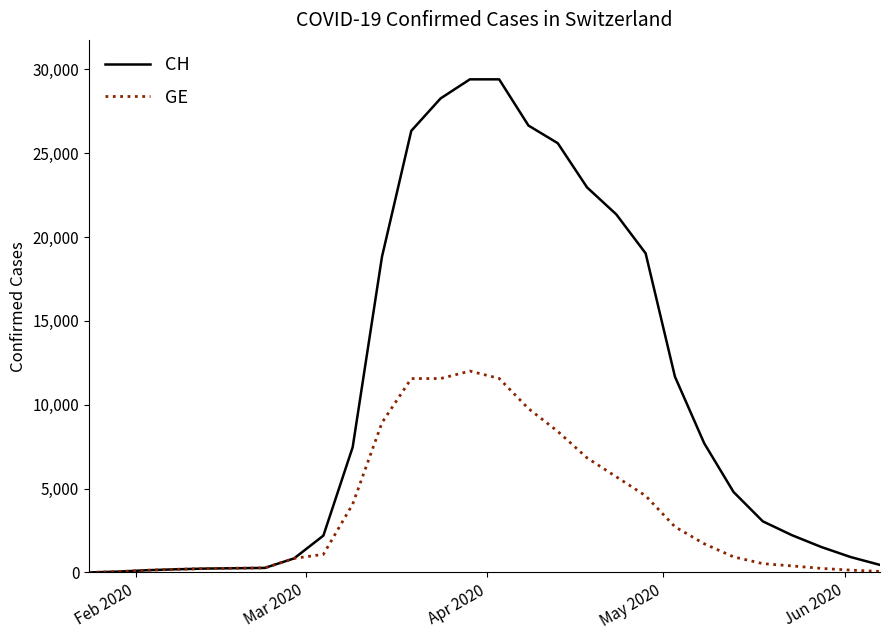

Which series has the largest total across all categories?

CH